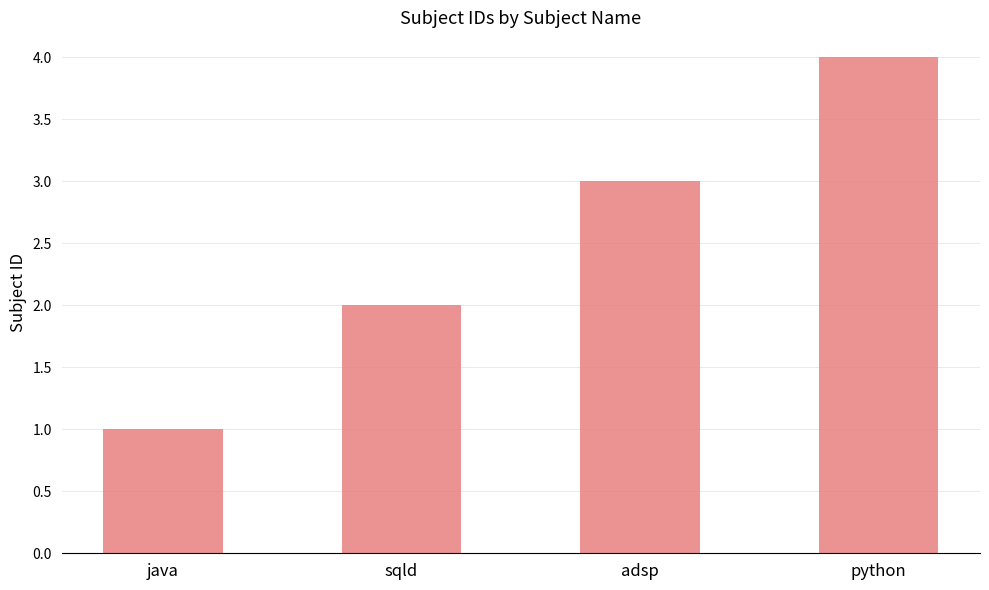

Reading right to left, list all the values displayed in this chart.

python=4	adsp=3	sqld=2	java=1